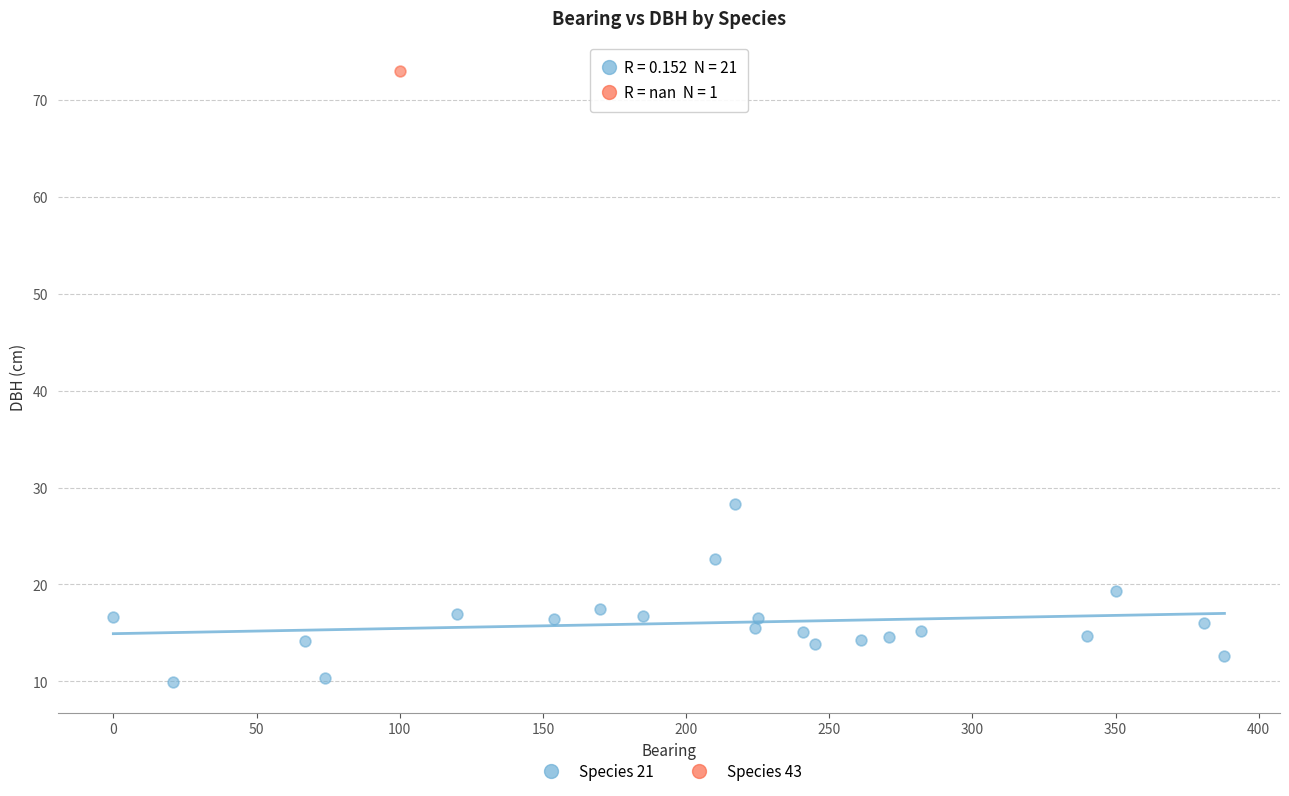

What are all the series names shown in the legend?

Species 21, Species 43